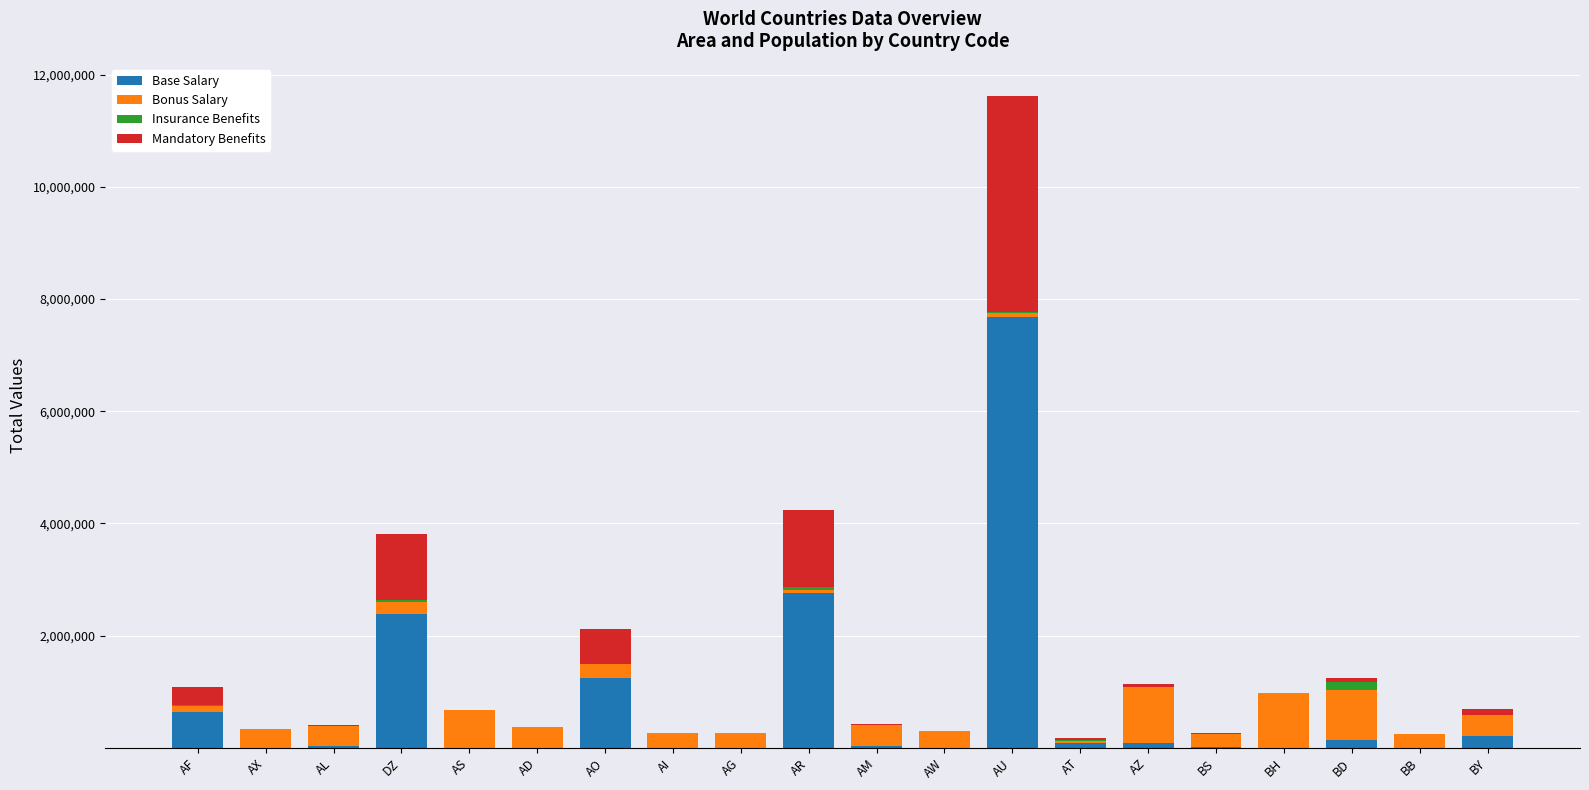

At which label does Base Salary reach its peak?

AU